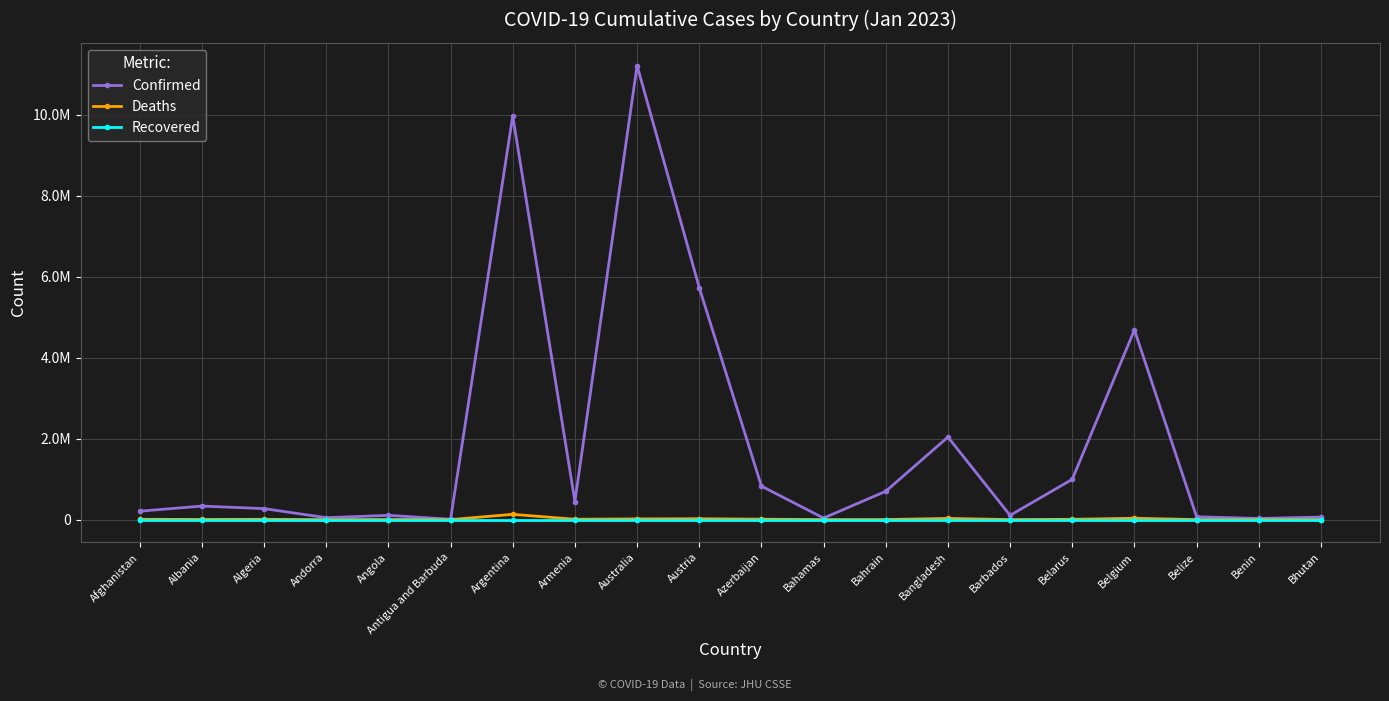

Does the chart have visible grid lines?

Yes